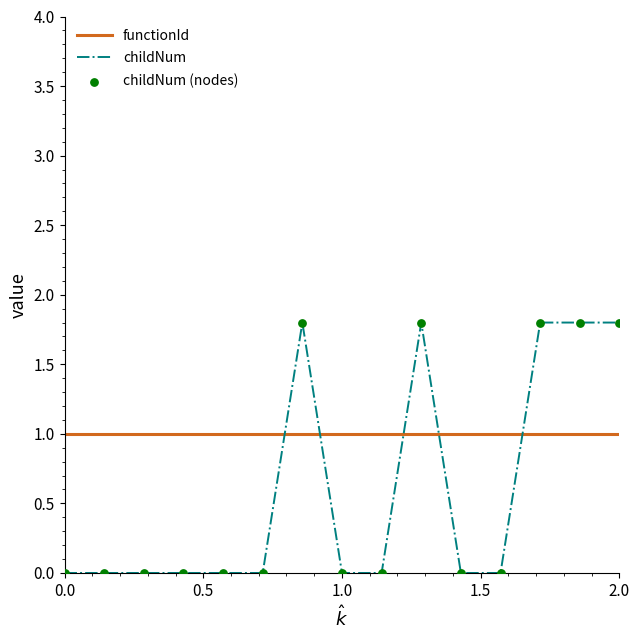

Which series ends up on top after the final intersection of childNum and functionId?

childNum